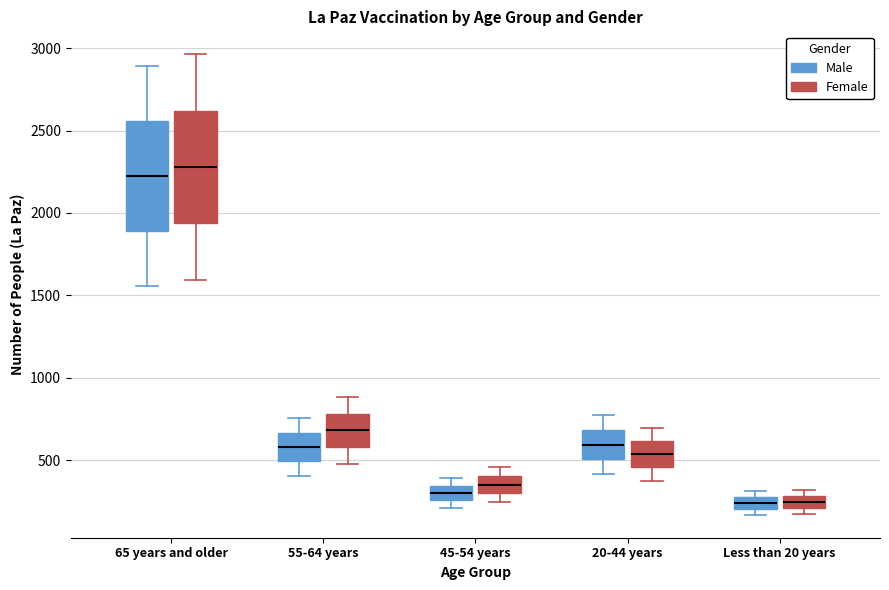

Which box's median line is the highest?

65 years and older (Female)